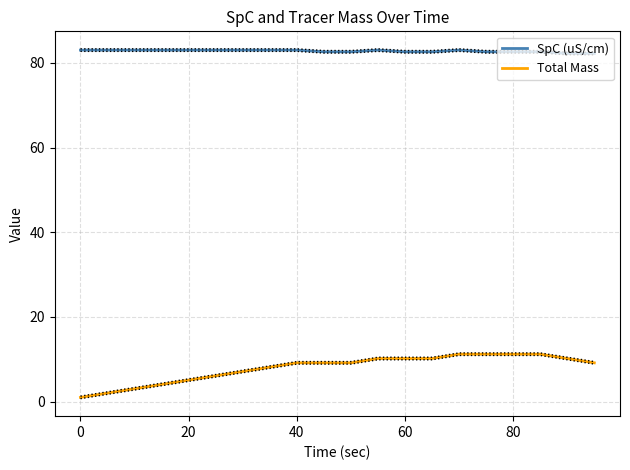

Is it true that SpC (uS/cm) equals 55.3 at 60?

False